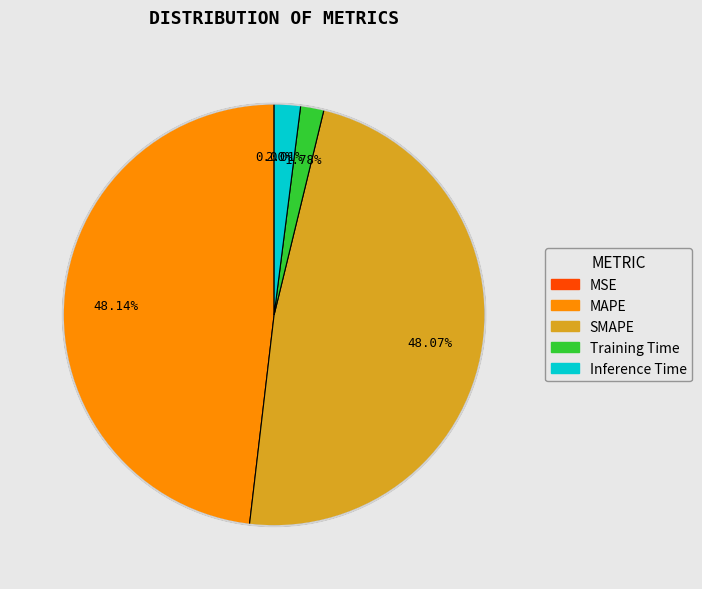

To the nearest percent, what is the average slice percentage?

20%